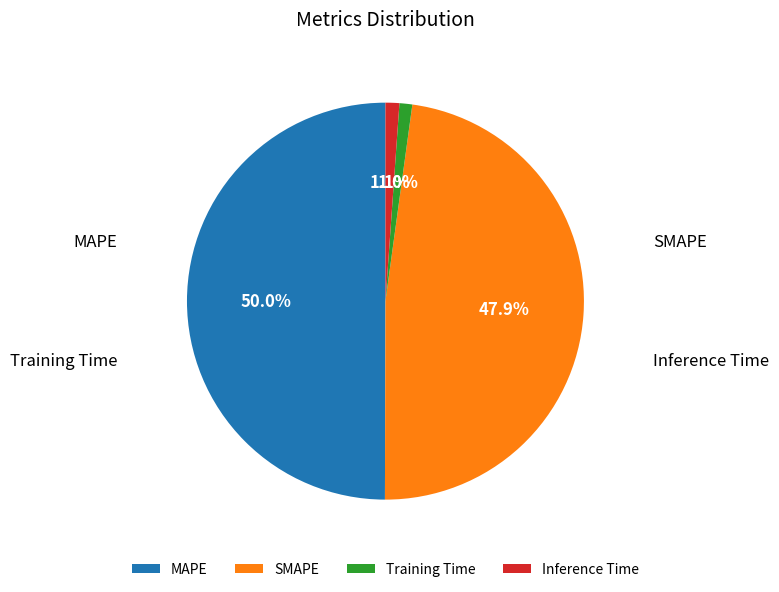

Between SMAPE and Inference Time, which is larger?

SMAPE